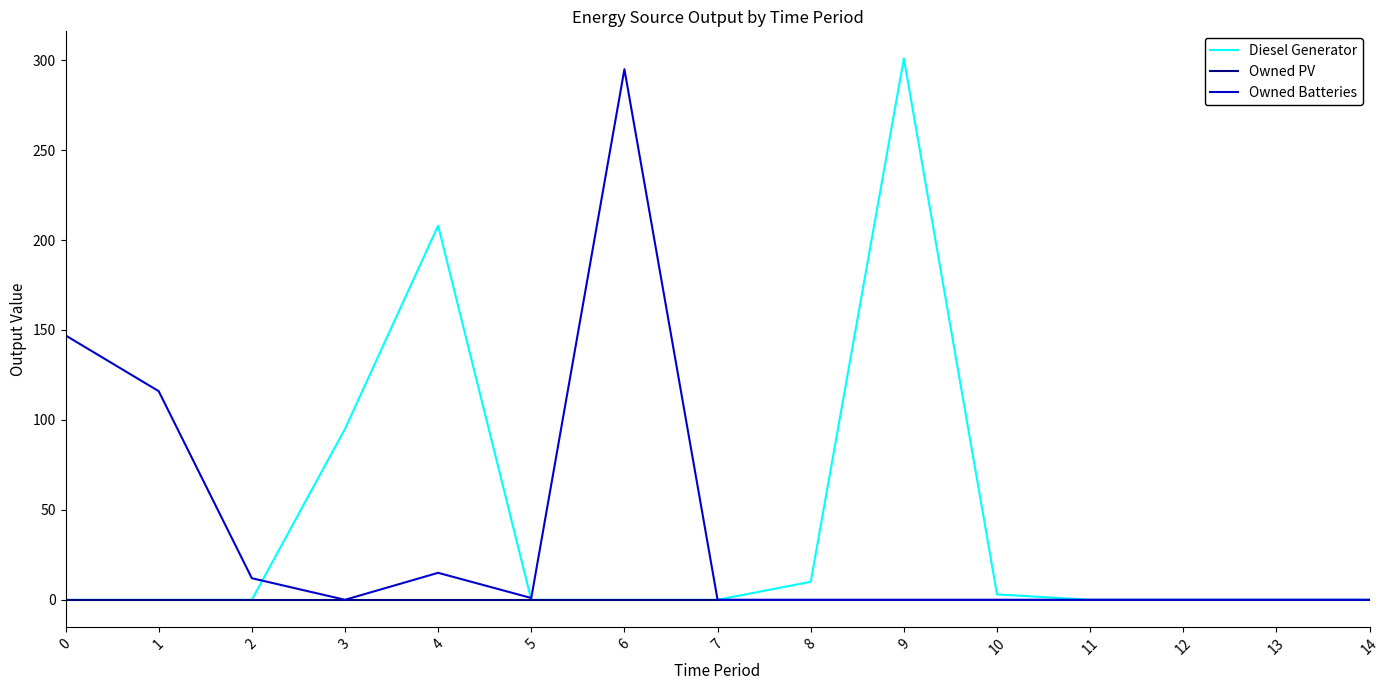

What are all the series names shown in the legend?

Diesel Generator, Owned PV, Owned Batteries